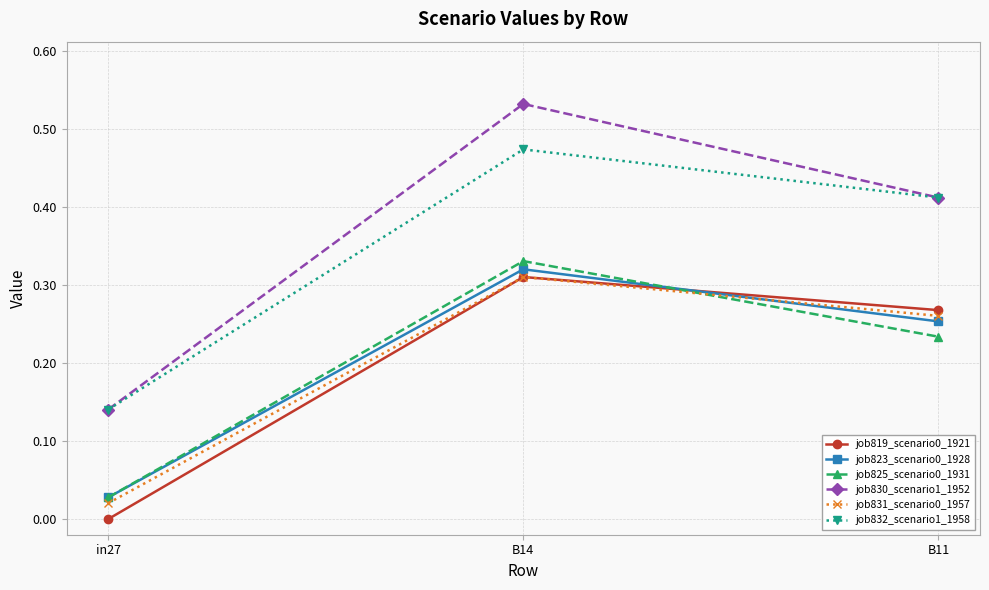

Which series changed the most between B14 and B11?

job830_scenario1_1952